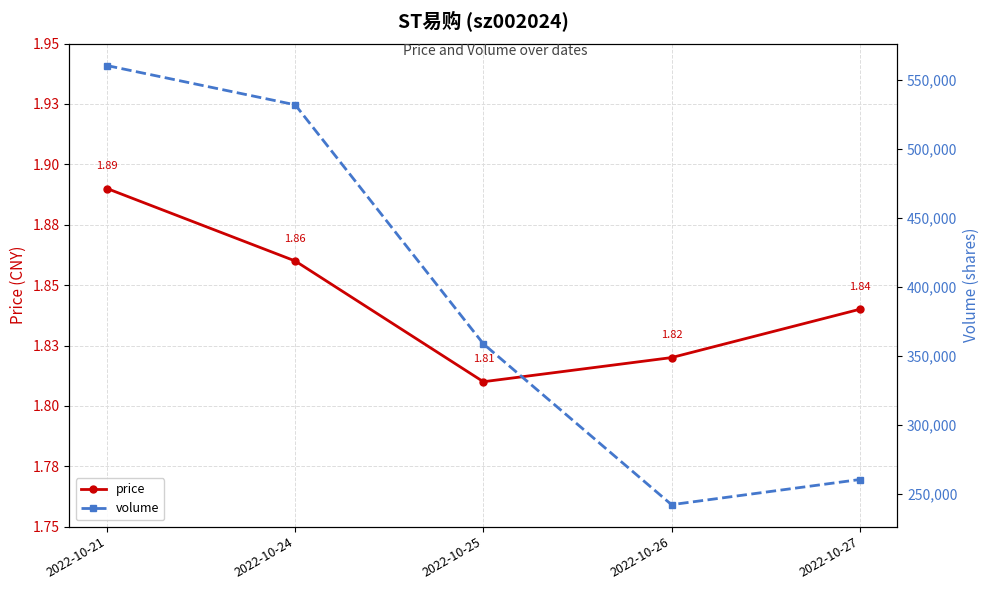

How many interior local valleys does the volume series have?

1